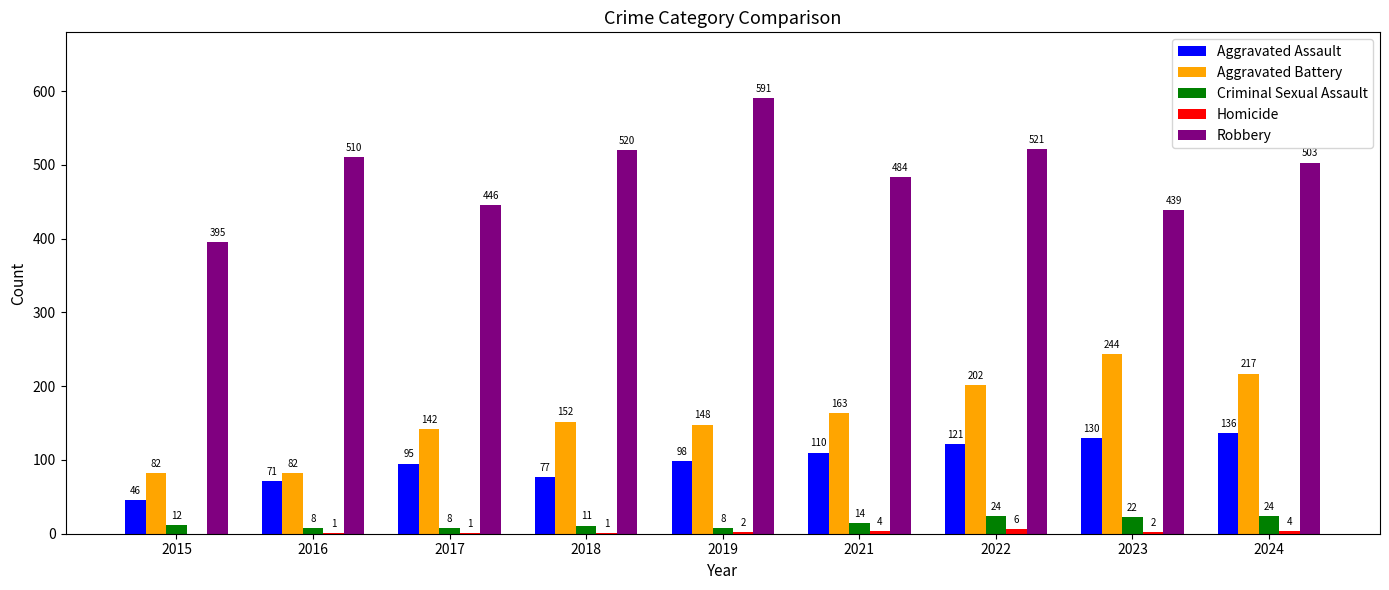

True or false: Aggravated Battery has a value of 82 at 2015.

True